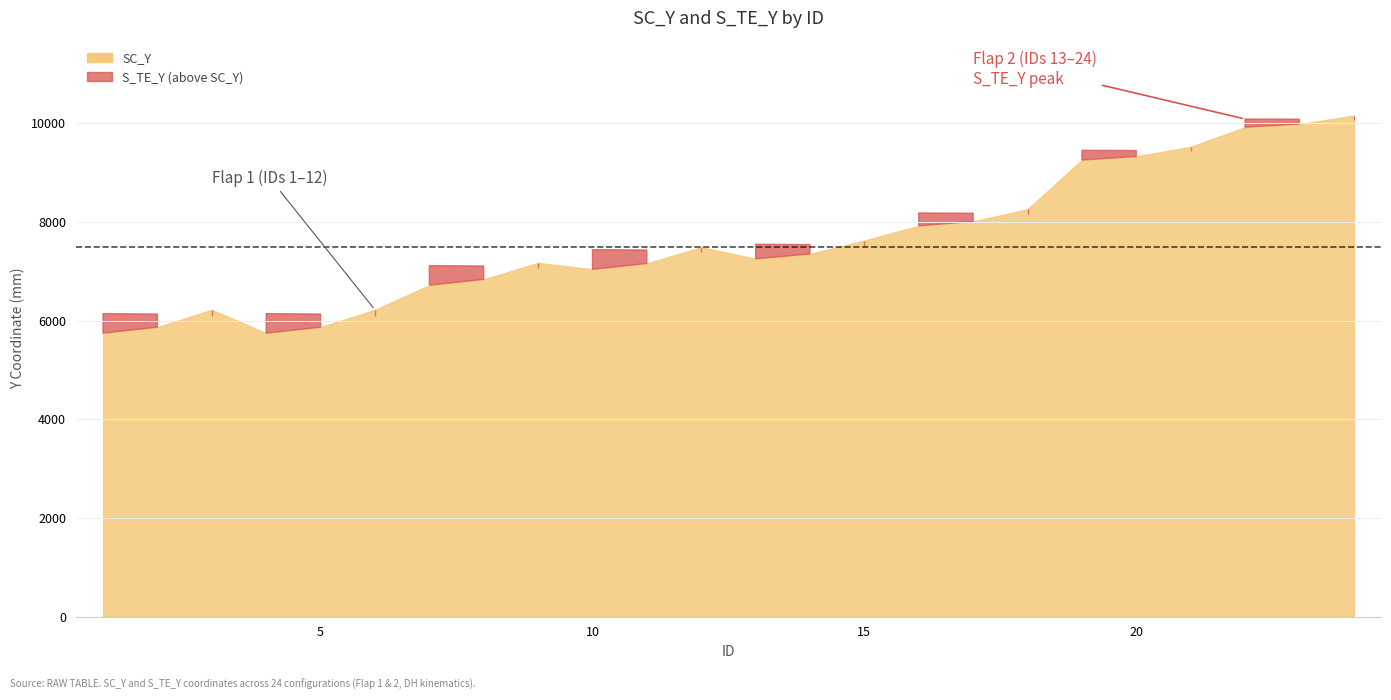

How many intersections are there between S_TE_Y and SC_Y?

15